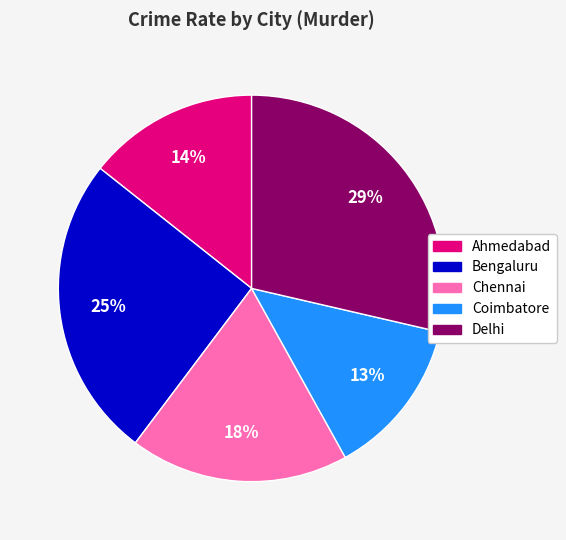

Which slice is the largest?

Delhi